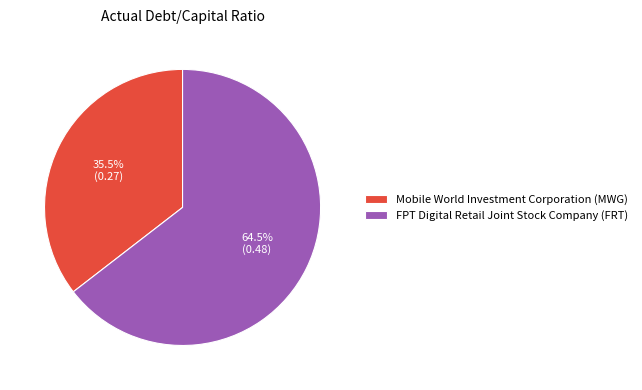

How many segments does this pie chart have?

2